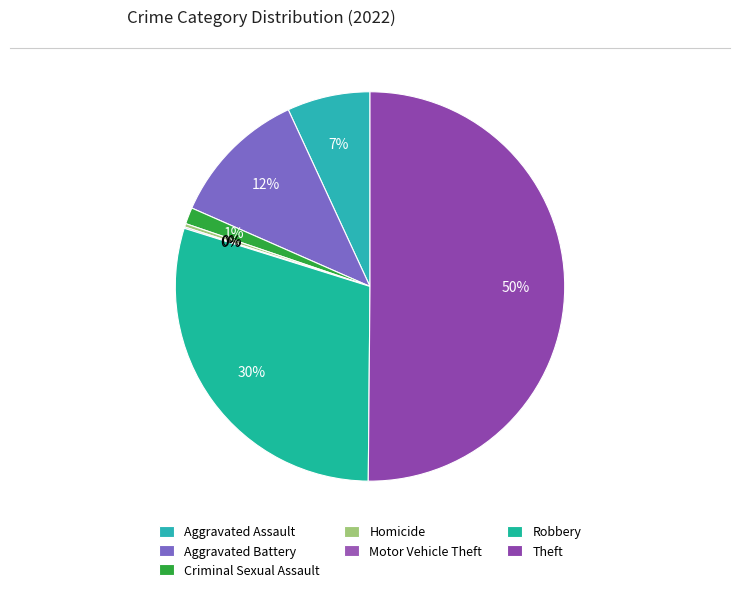

How many slices are in this pie chart?

7